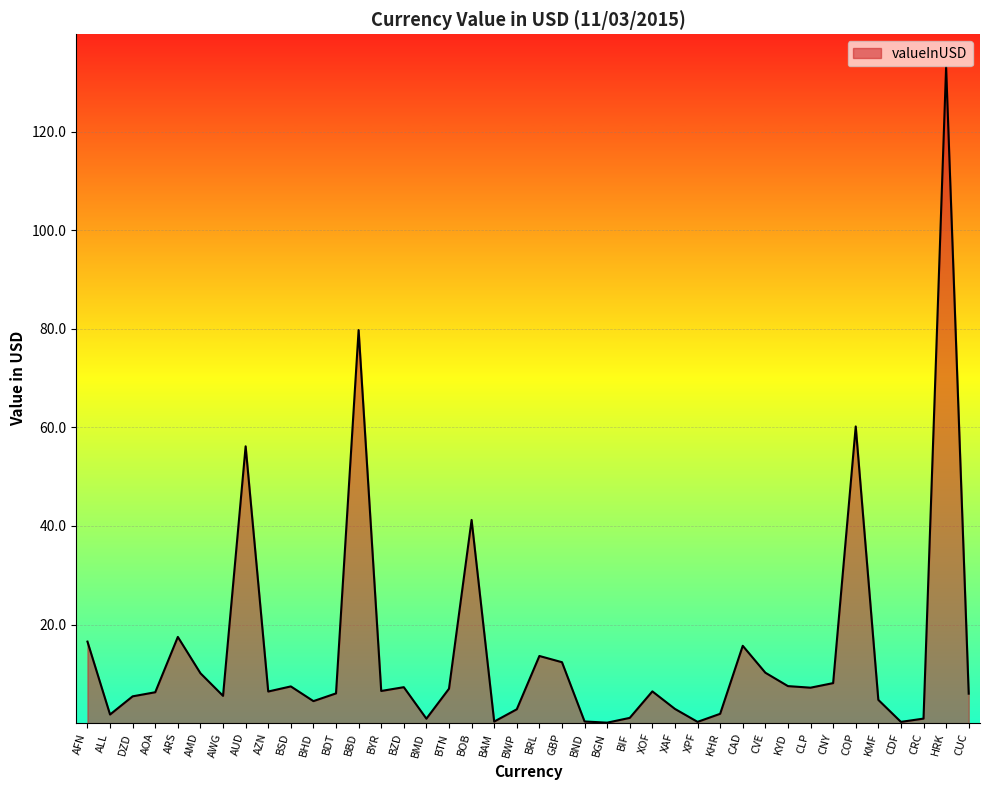

The value at AMD is 10.1. True or false?

True